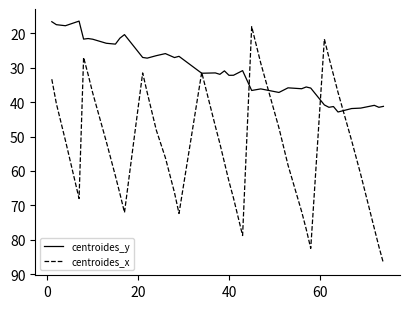

What is the difference between the maximum and minimum values in the centroides_y series?

26.4